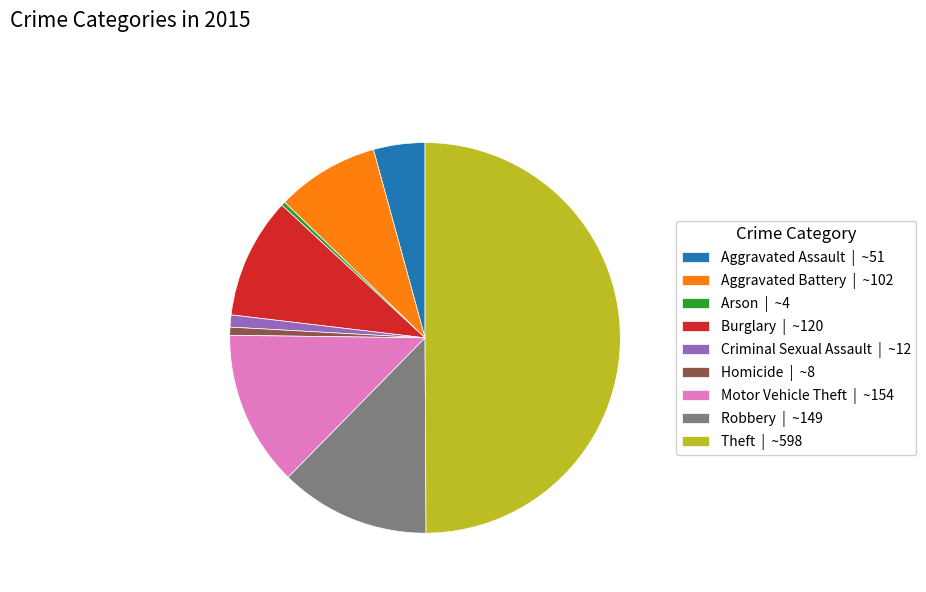

Combined, do Aggravated Battery | ~102 and Criminal Sexual Assault | ~12 account for over 50%?

No